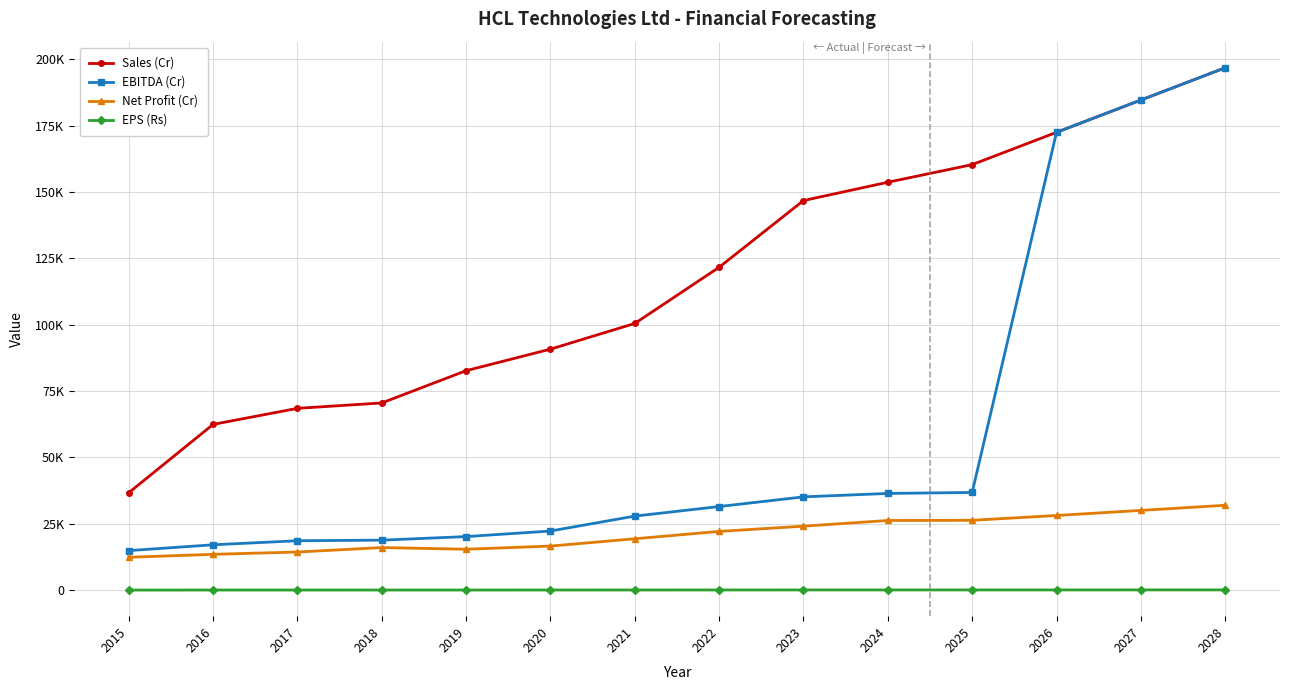

Reading left to right, list all the values displayed in this chart.

Sales (Cr): 36701.2	62441.0	68484.0	70522.0	82675.0	90791.0	100472.0	121641.0	146767.0	153670.0	160308.2	172470.3	184632.4	196794.6
EBITDA (Cr): 14883.0	17079.0	18604.0	18822.0	20170.0	22267.0	27889.0	31491.0	35130.0	36425.0	36798.0	172470.3	184632.4	196794.6
Net Profit (Cr): 12372.0	13489.0	14353.0	16029.0	15404.0	16594.0	19351.0	22110.0	24095.0	26233.0	26300.7	28118.2	30032.0	31966.4
EPS (Rs): 21.7	25.7	28.3	33.4	33.3	39.7	48.5	55.9	62.5	64.3	63.5	72.6	78.2	83.6